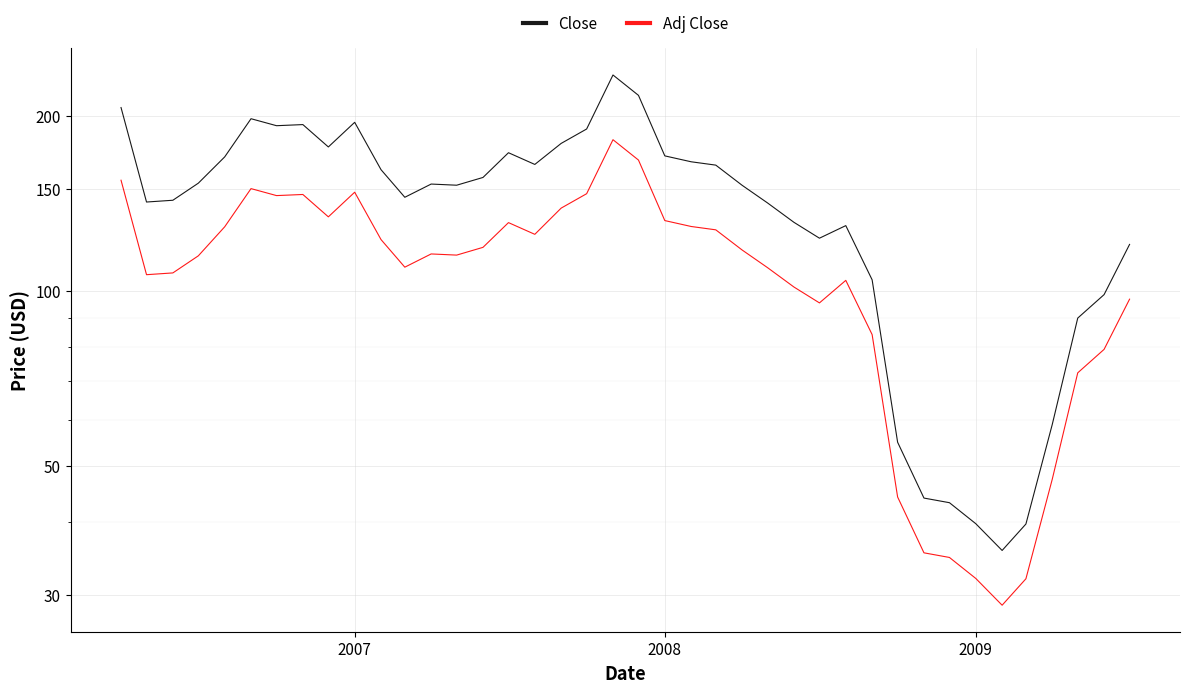

Which series has the largest total across all categories?

Close